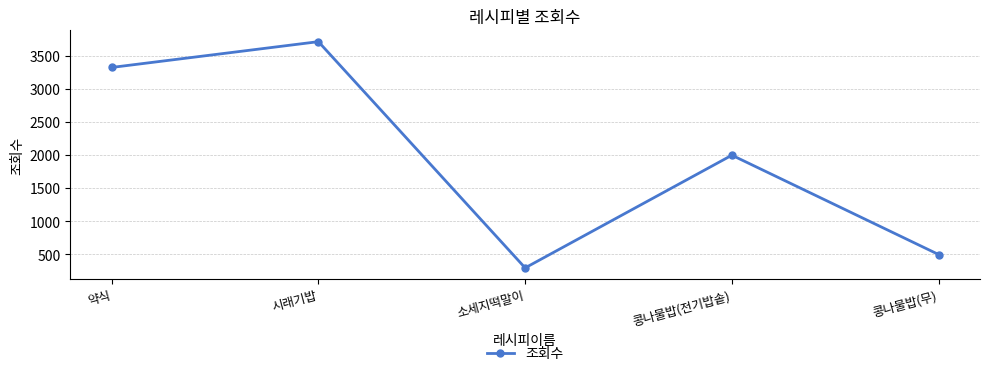

List the labels in order of value, largest first.

시래기밥, 약식, 콩나물밥(전기밥솥), 콩나물밥(무), 소세지떡말이